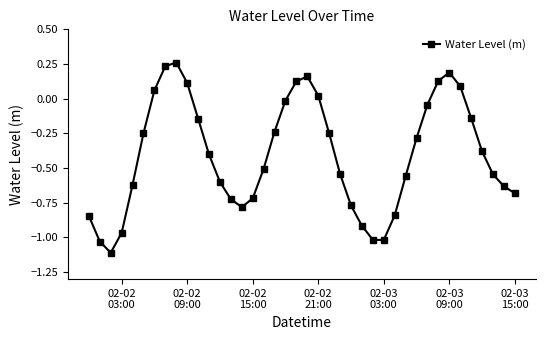

How many points are higher than both their immediate neighbors (excluding endpoints)?

3